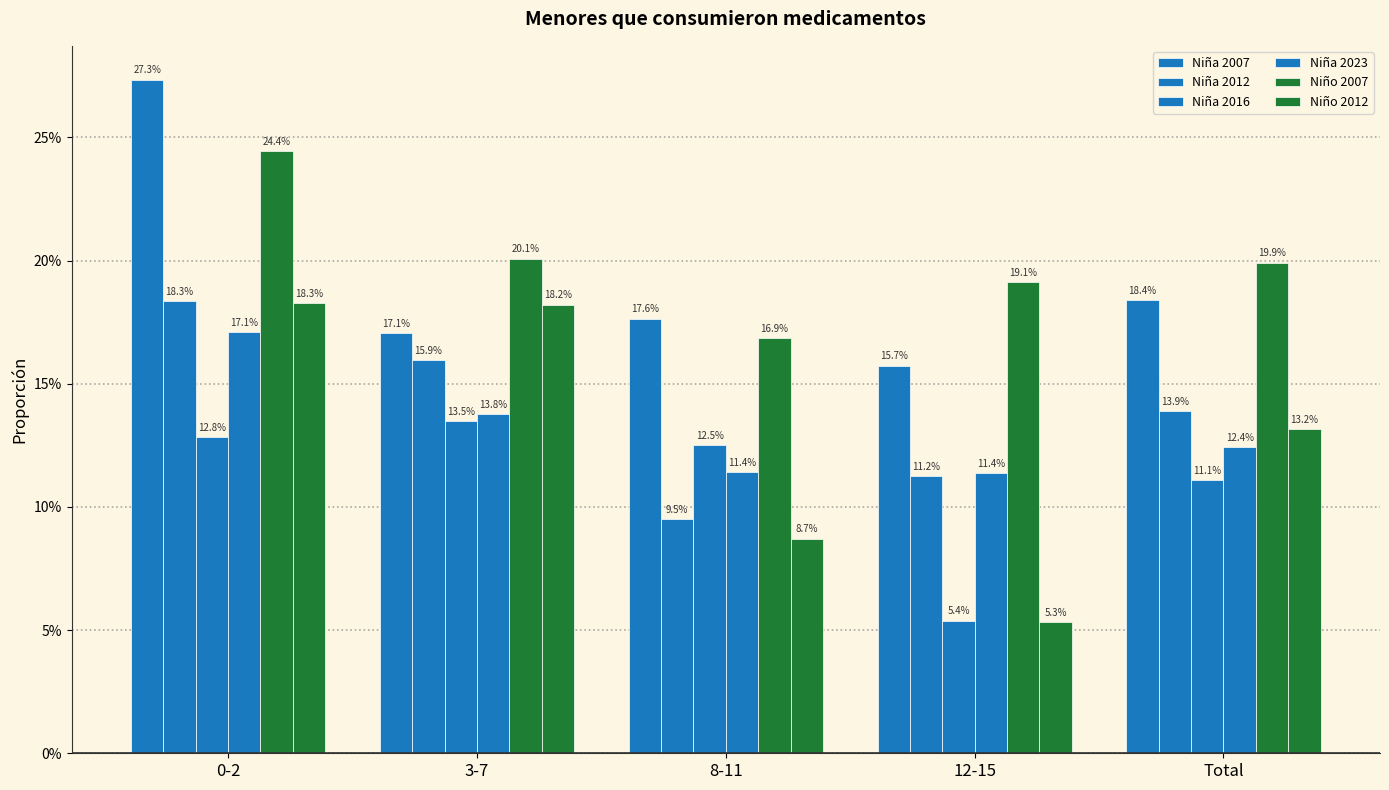

Rank the series by their maximum value, from highest to lowest.

Niña 2007, Niño 2007, Niña 2012, Niño 2012, Niña 2023, Niña 2016